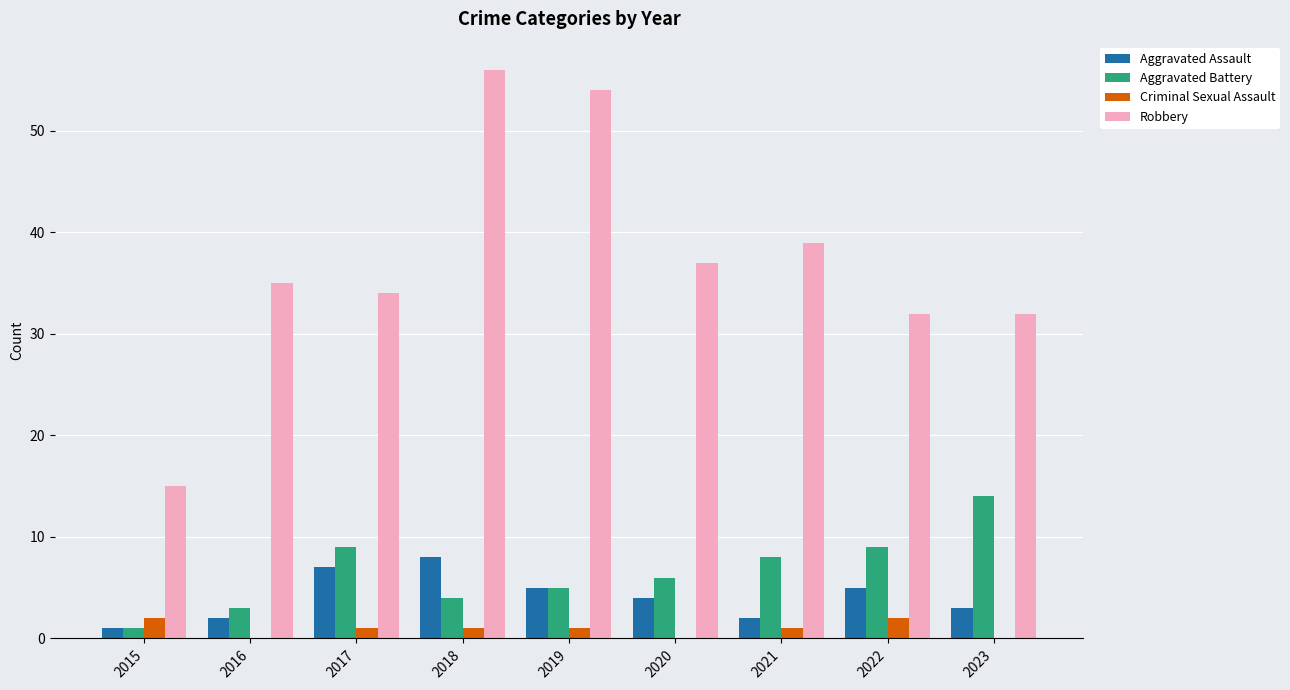

Is it true that Aggravated Battery equals 4 at 2018?

True